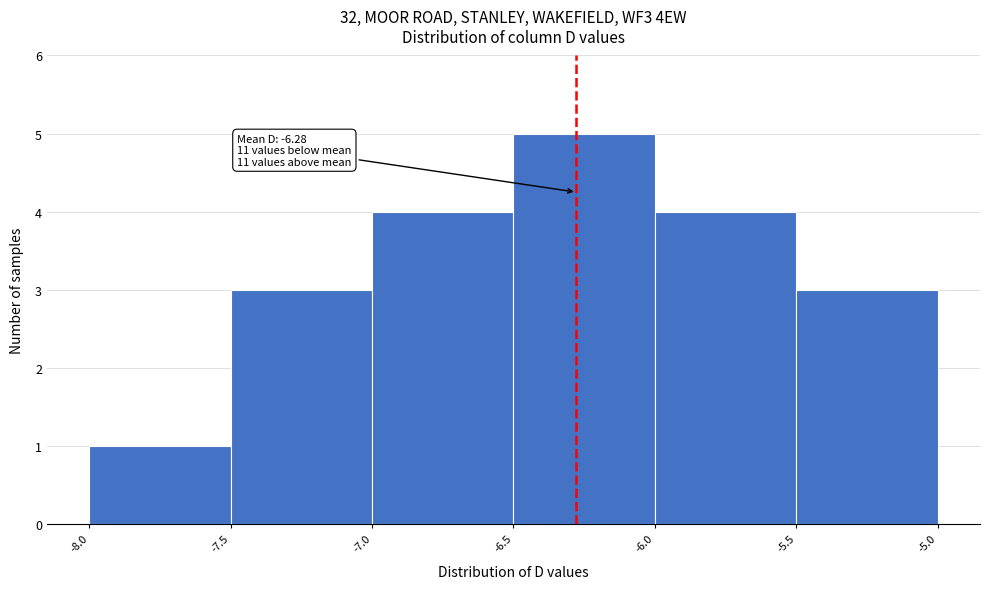

Over which range of the x-axis is the bar tallest?

-6.5 to -6.0